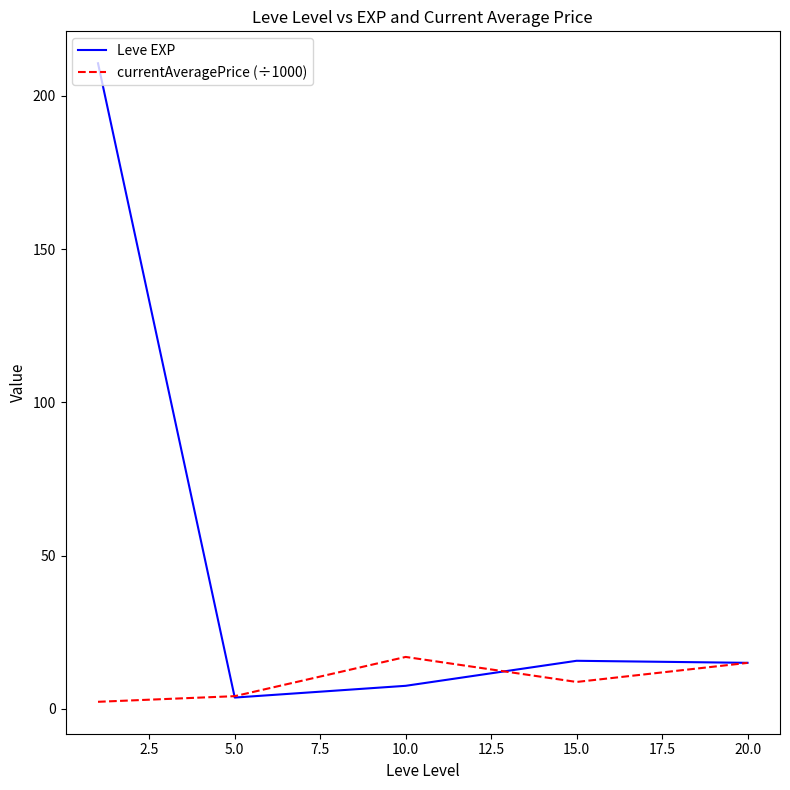

What are all the series names shown in the legend?

Leve EXP, currentAveragePrice (÷1000)